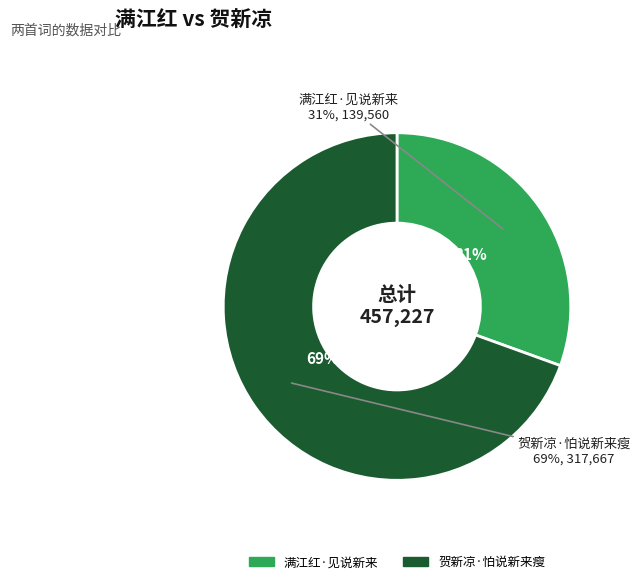

What is the total percentage of 贺新凉·怕说新来瘦 and 满江红·见说新来?

100.0%